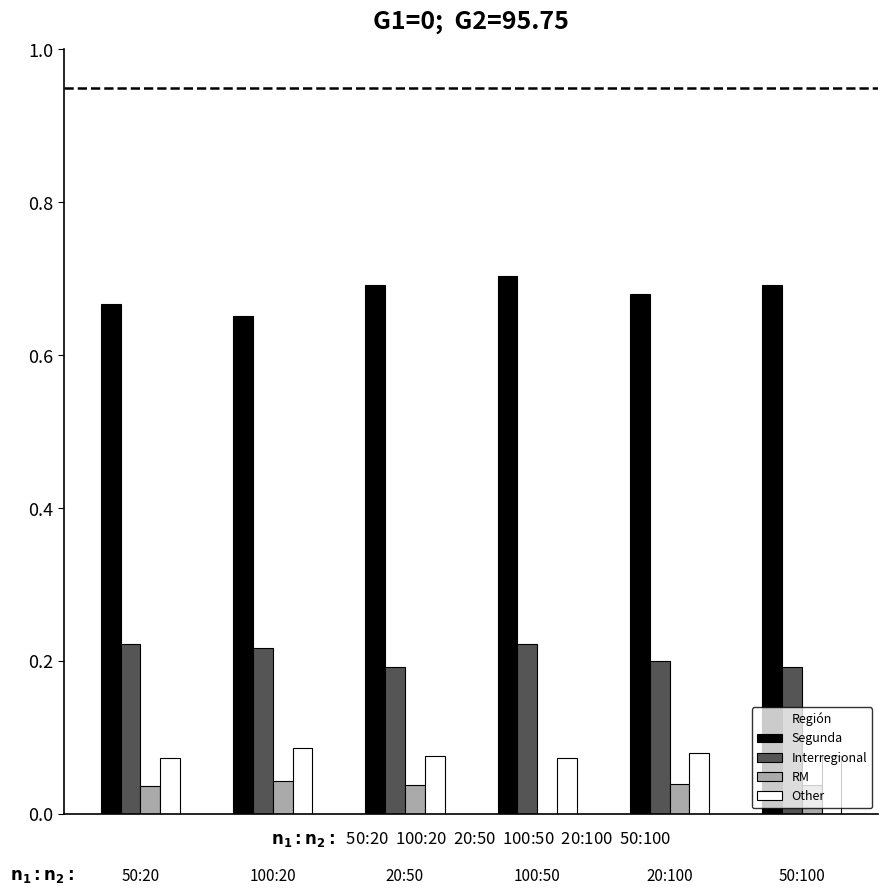

Which series has the largest total across all categories?

Segunda